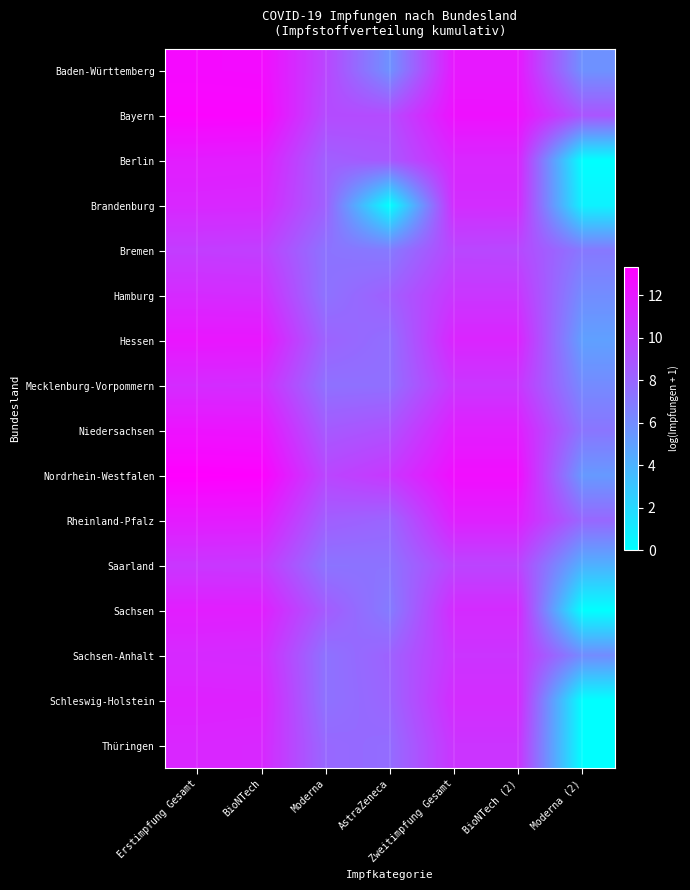

Which has a higher value, Moderna (2) or Zweitimpfung Gesamt?

Zweitimpfung Gesamt